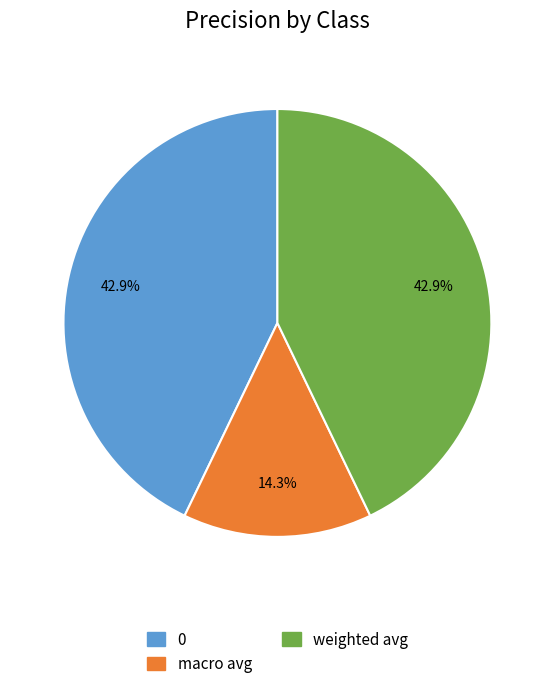

To the nearest percent, what is the difference between the weighted avg and macro avg slice percentages?

29%